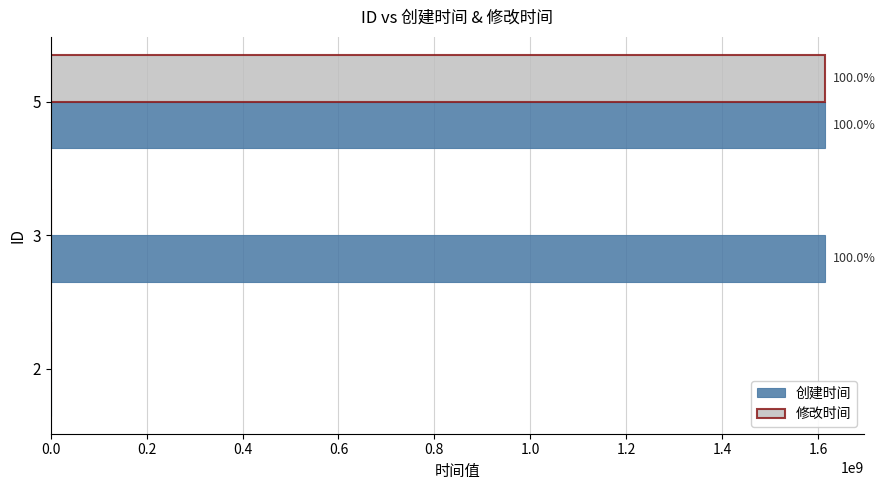

What are all the series names shown in the legend?

创建时间, 修改时间